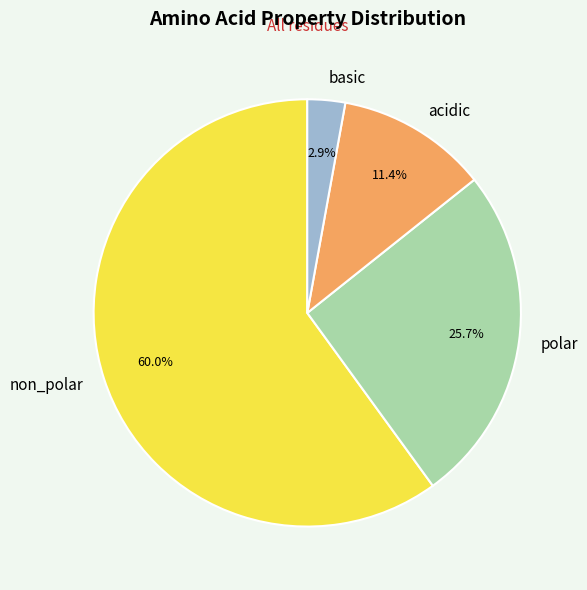

Rank the categories by value from highest to lowest.

non_polar, polar, acidic, basic